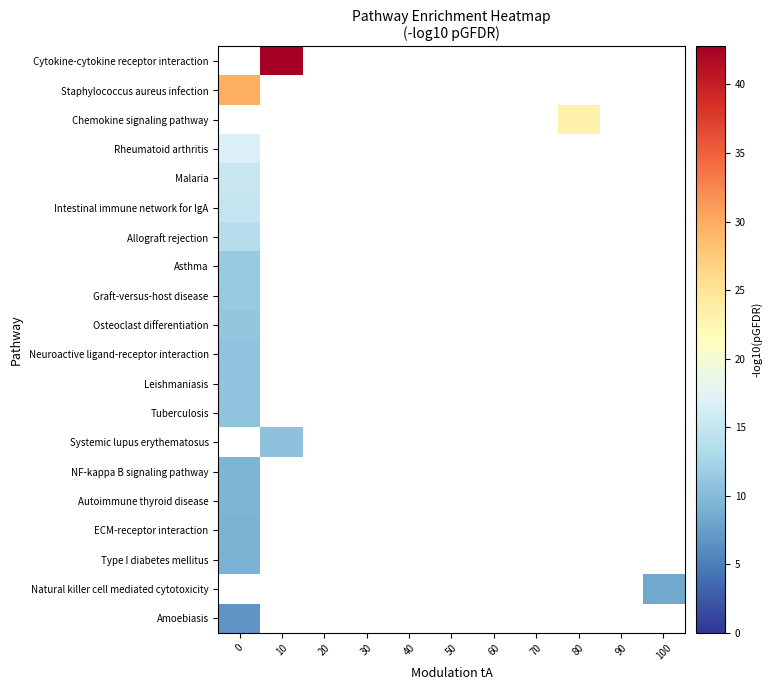

Rank the categories by Systemic lupus erythematosus value from lowest to highest.

0, 10, 20, 30, 40, 50, 60, 70, 80, 90, 100